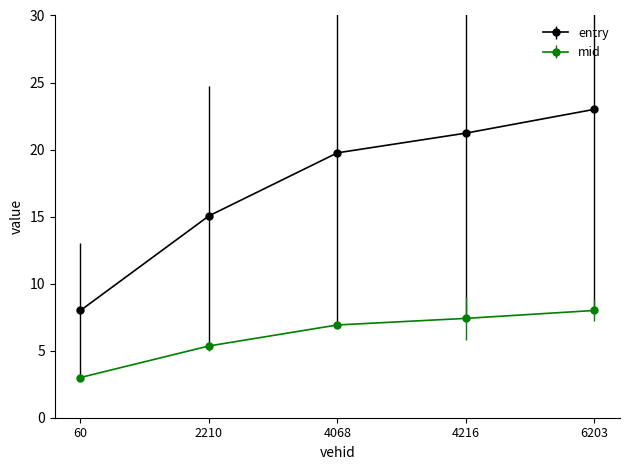

What is the difference between the highest and lowest values at 4216?

13.8